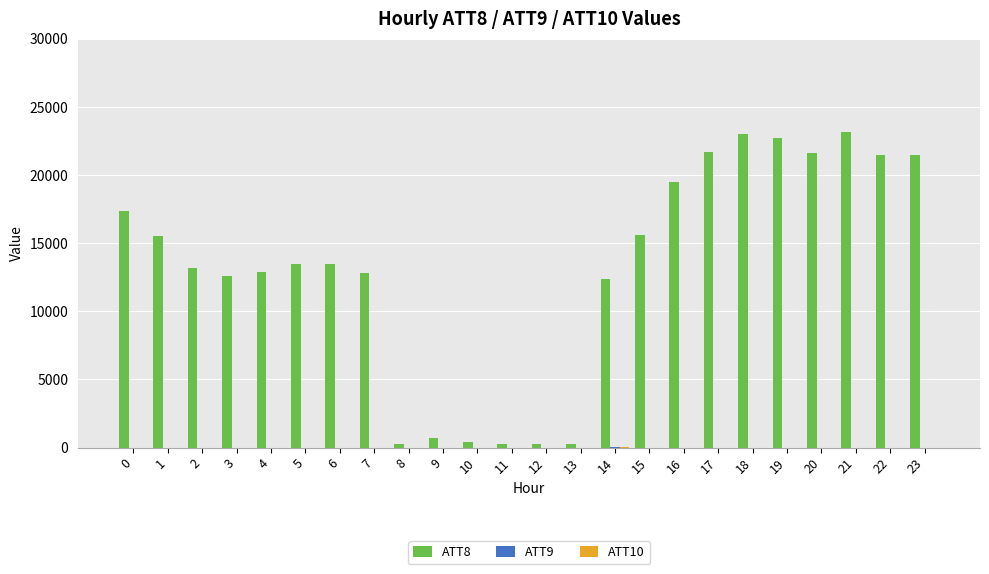

Which series has the largest total across all categories?

ATT8